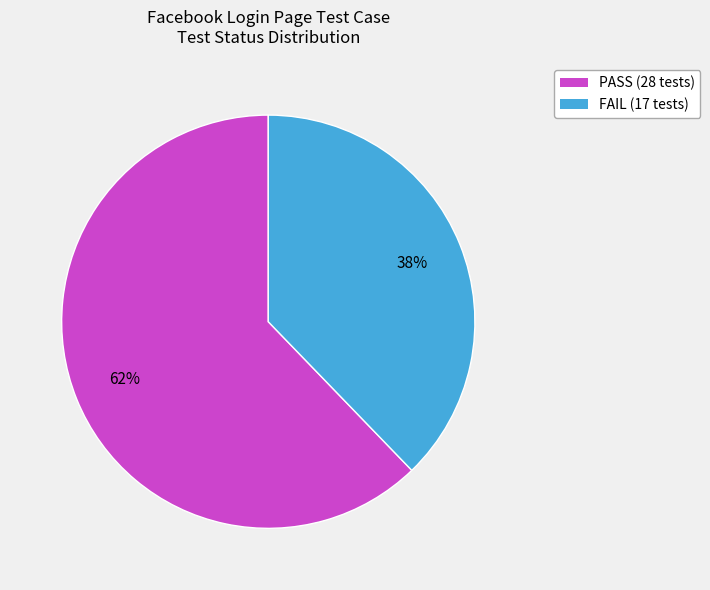

What percentage is the PASS slice, to the nearest percent?

62%